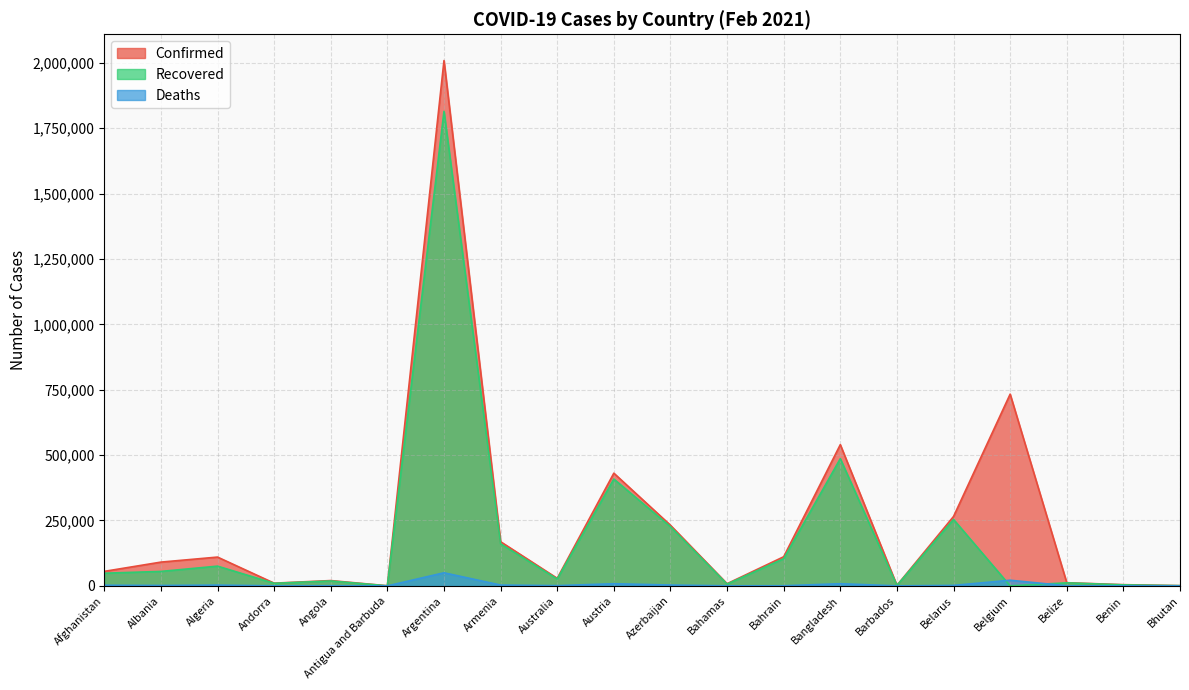

Where is the first local maximum for Confirmed?

Algeria